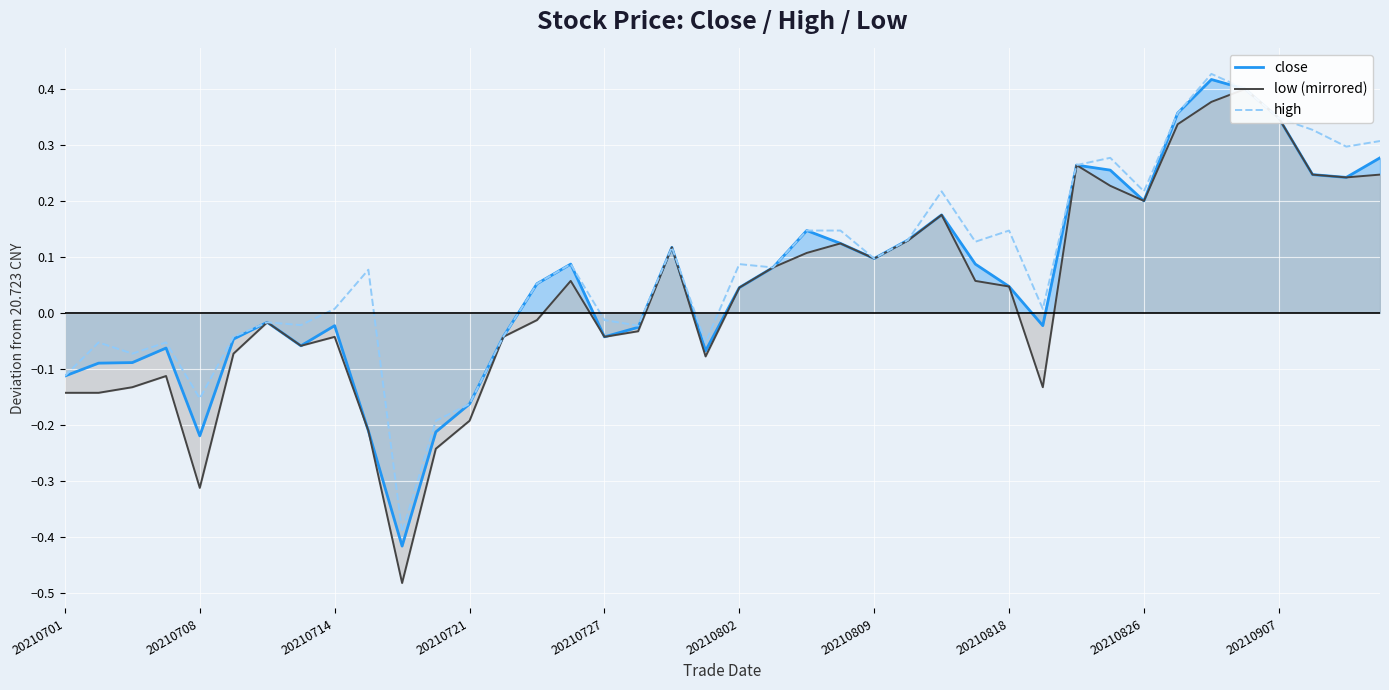

What are all the series names shown in the legend?

close, low (mirrored), high